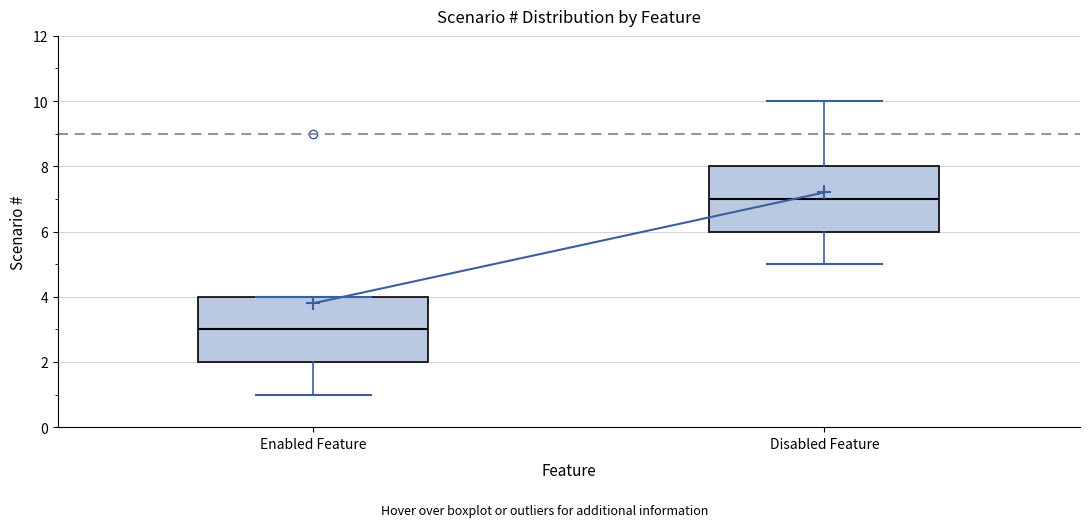

Reading left to right, read every box against the y-axis: the position of its median line, the range the box covers, and the ends of its whiskers. The values are not printed on the chart, so give them approximately, as read against the axis.

Enabled Feature: median 3, box 2 to 4, whiskers 1 to 4
Disabled Feature: median 7, box 6 to 8, whiskers 5 to 10